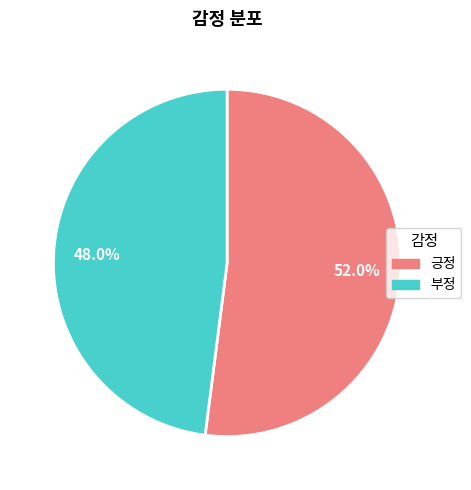

To the nearest percent, what is the average slice percentage?

50%